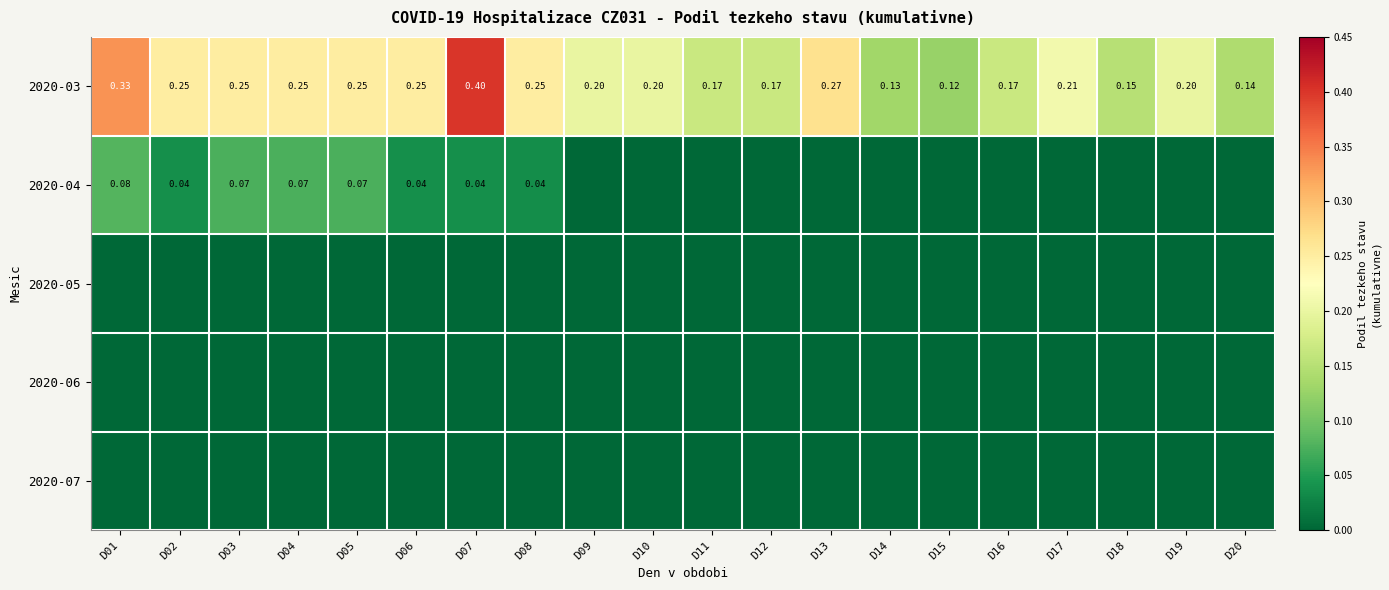

How many data points in 2020-04 are above 0?

8